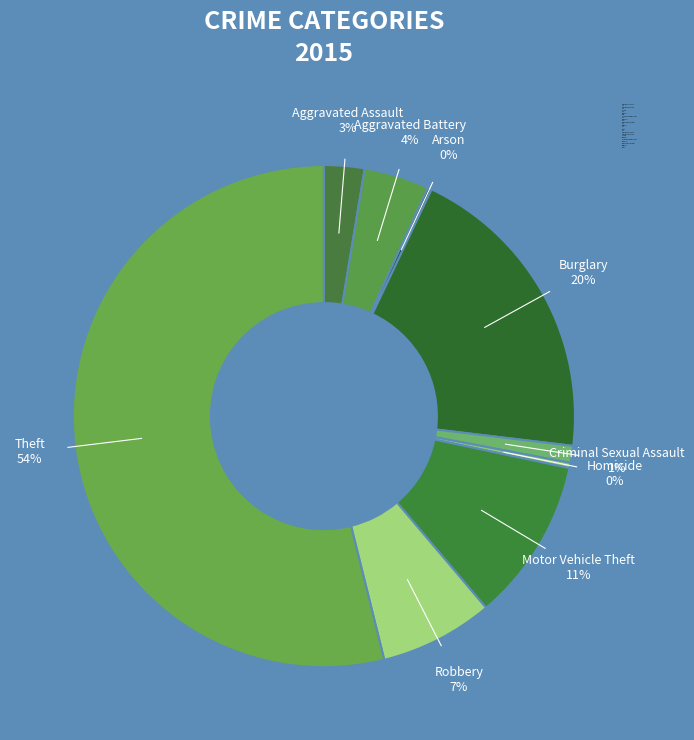

What is the majority slice?

Theft